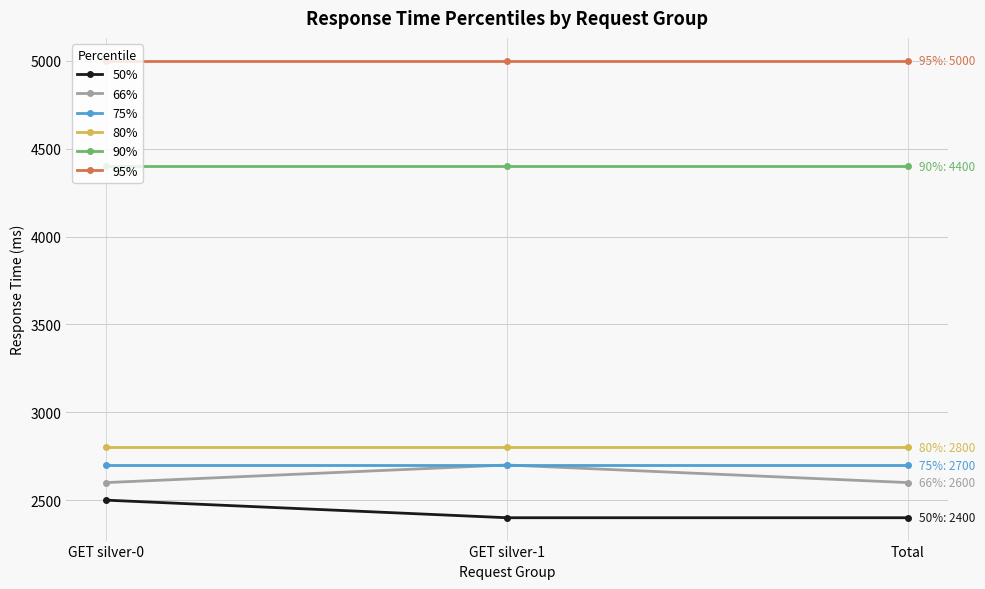

Reading left to right, what are all the values shown in this chart?

50%: 2500	2400	2400
66%: 2600	2700	2600
75%: 2700	2700	2700
80%: 2800	2800	2800
90%: 4400	4400	4400
95%: 5000	5000	5000